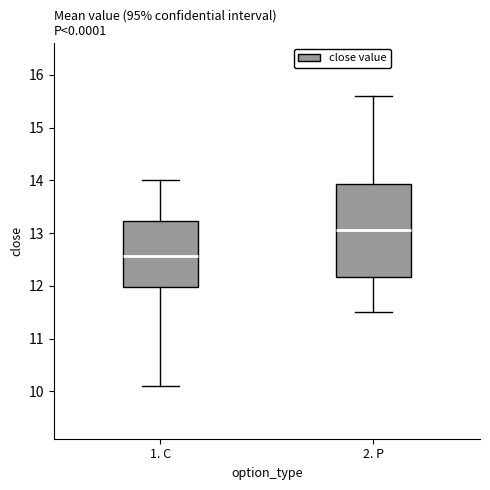

Reading left to right, read every box against the y-axis: the position of its median line, the range the box covers, and the ends of its whiskers. The values are not printed on the chart, so give them approximately, as read against the axis.

1. C: median 12.6, box 12.0 to 13.2, whiskers 10.1 to 14.0
2. P: median 13.1, box 12.2 to 13.9, whiskers 11.5 to 15.6